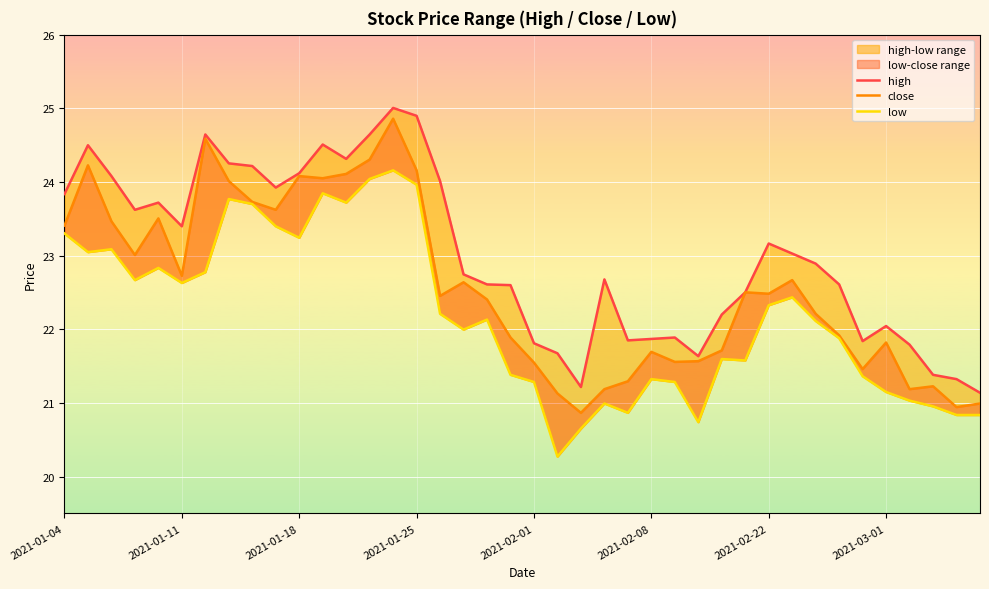

Which series has the largest range (max minus min)?

close